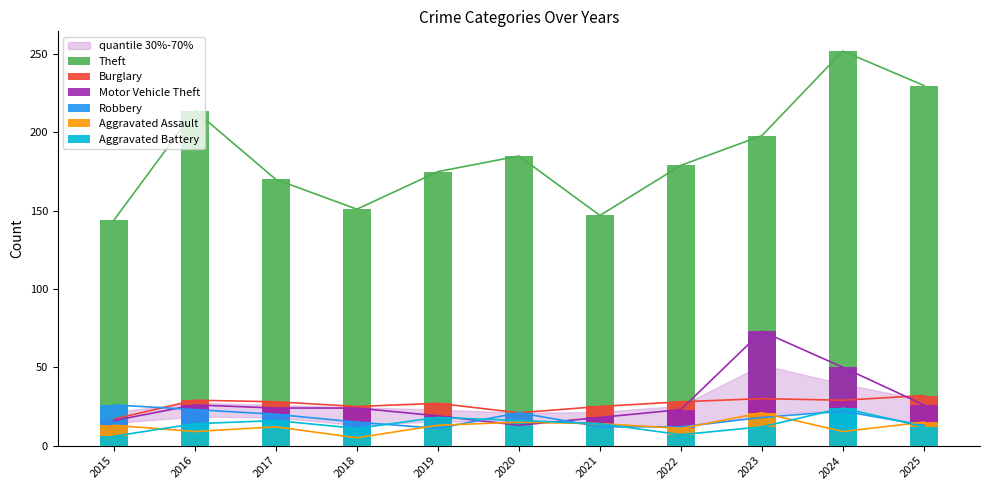

How many data points in Aggravated Battery are above 14?

4